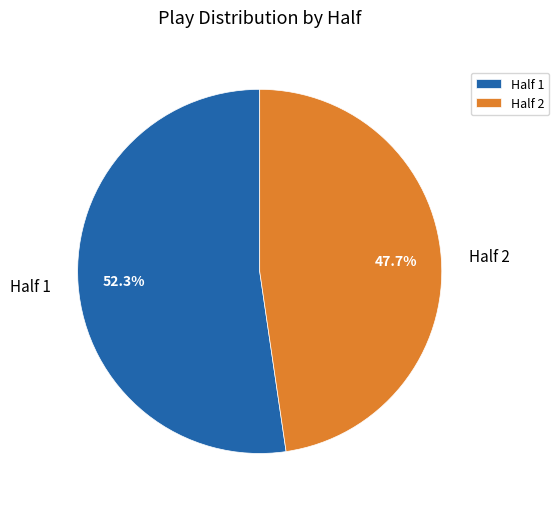

Rank the categories by value from highest to lowest.

Half 1, Half 2